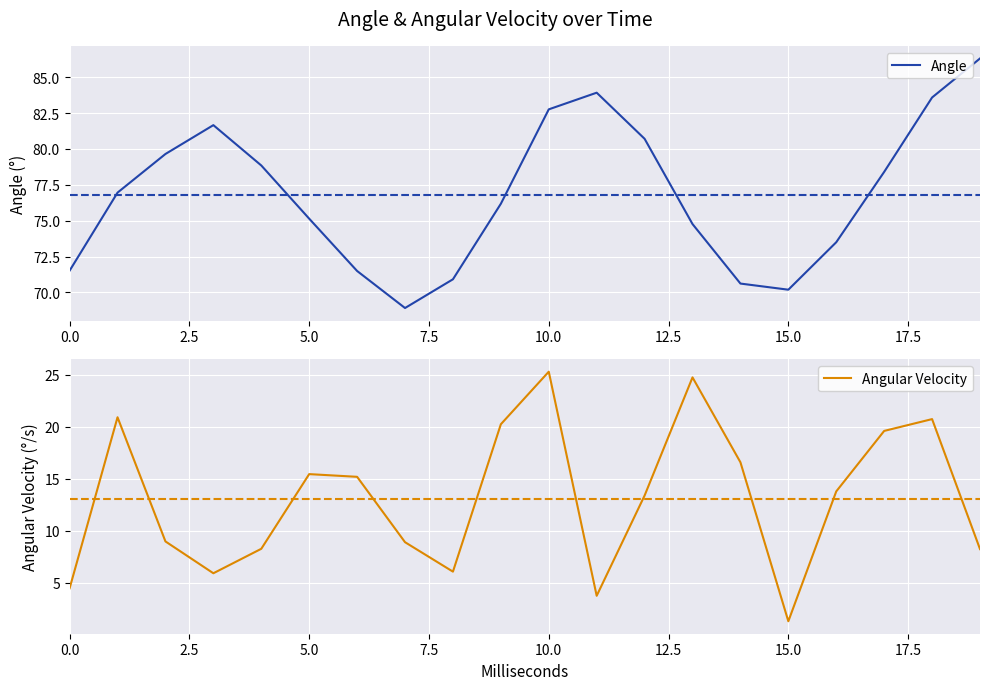

True or false: Angle and Angular Velocity cross at least once.

False